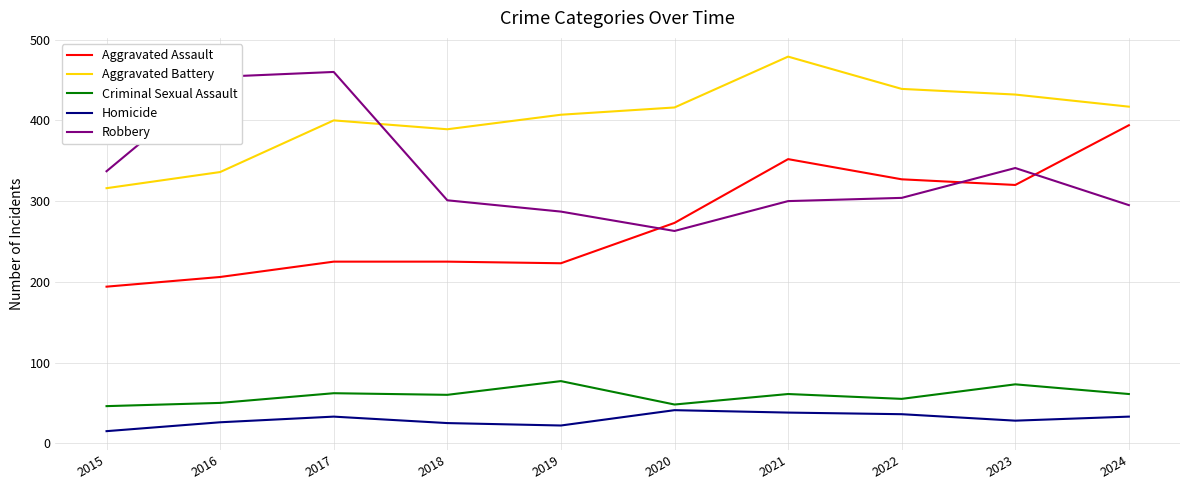

What is the difference between the second highest and minimum values in the Aggravated Assault series?

158